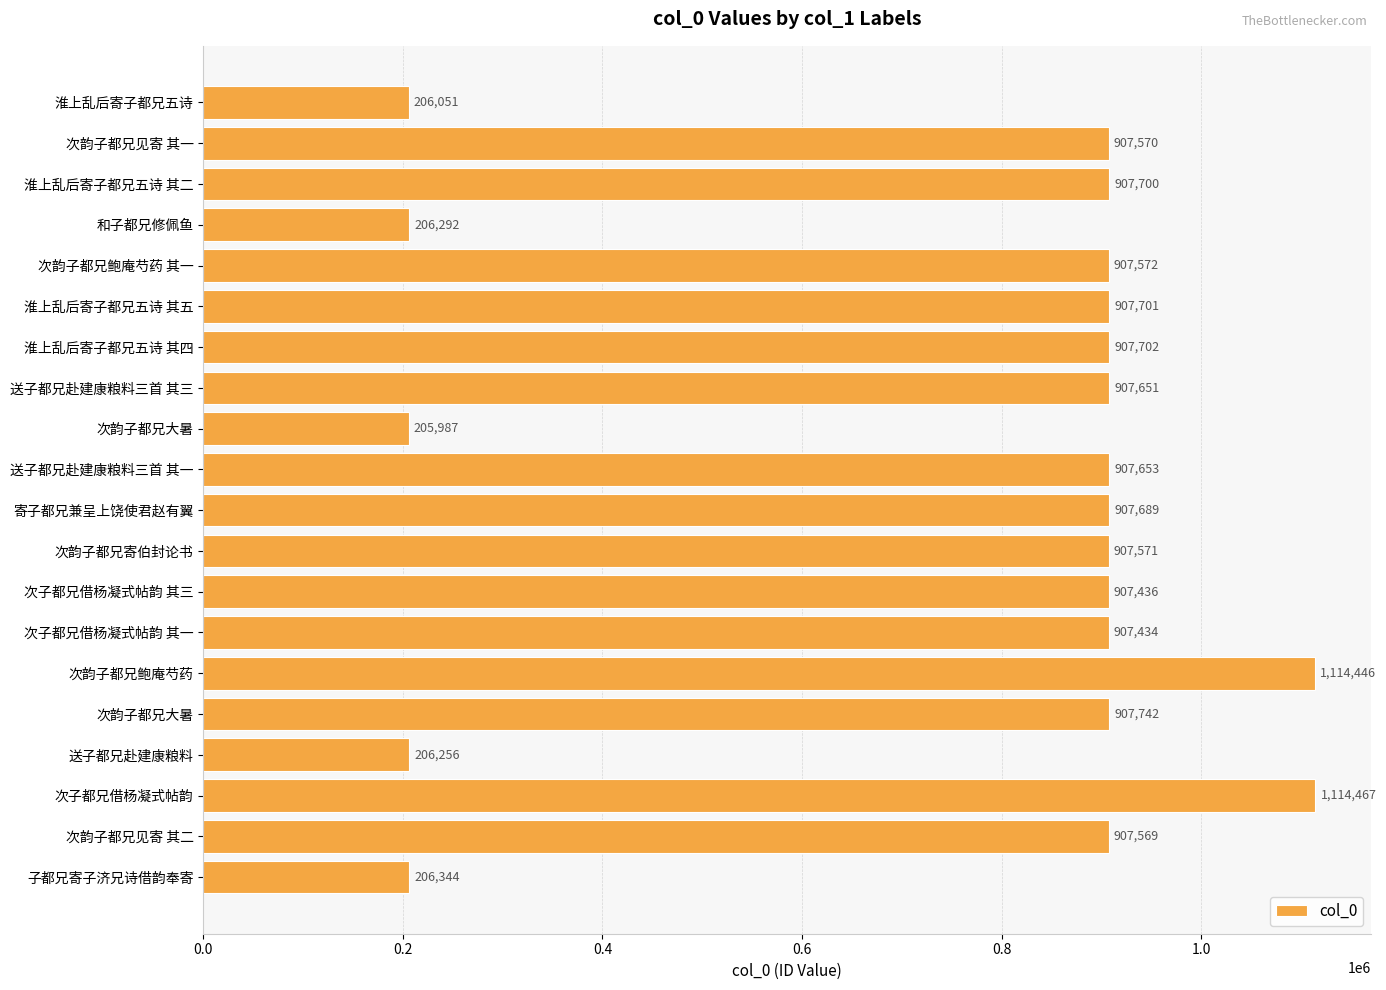

Count the number of data series in this chart.

1